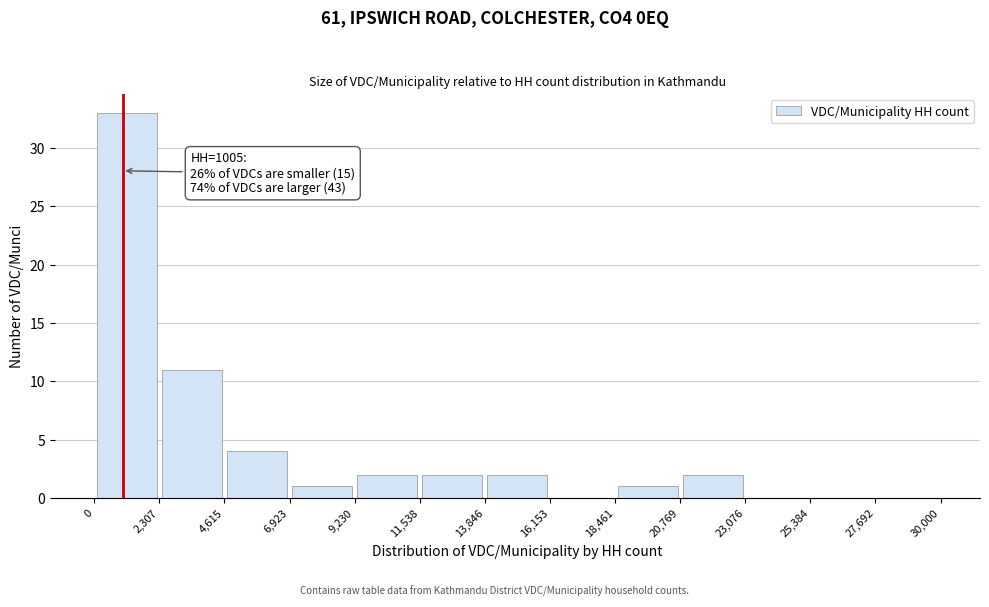

Which range on the x-axis has the tallest bar?

0 to 2,307